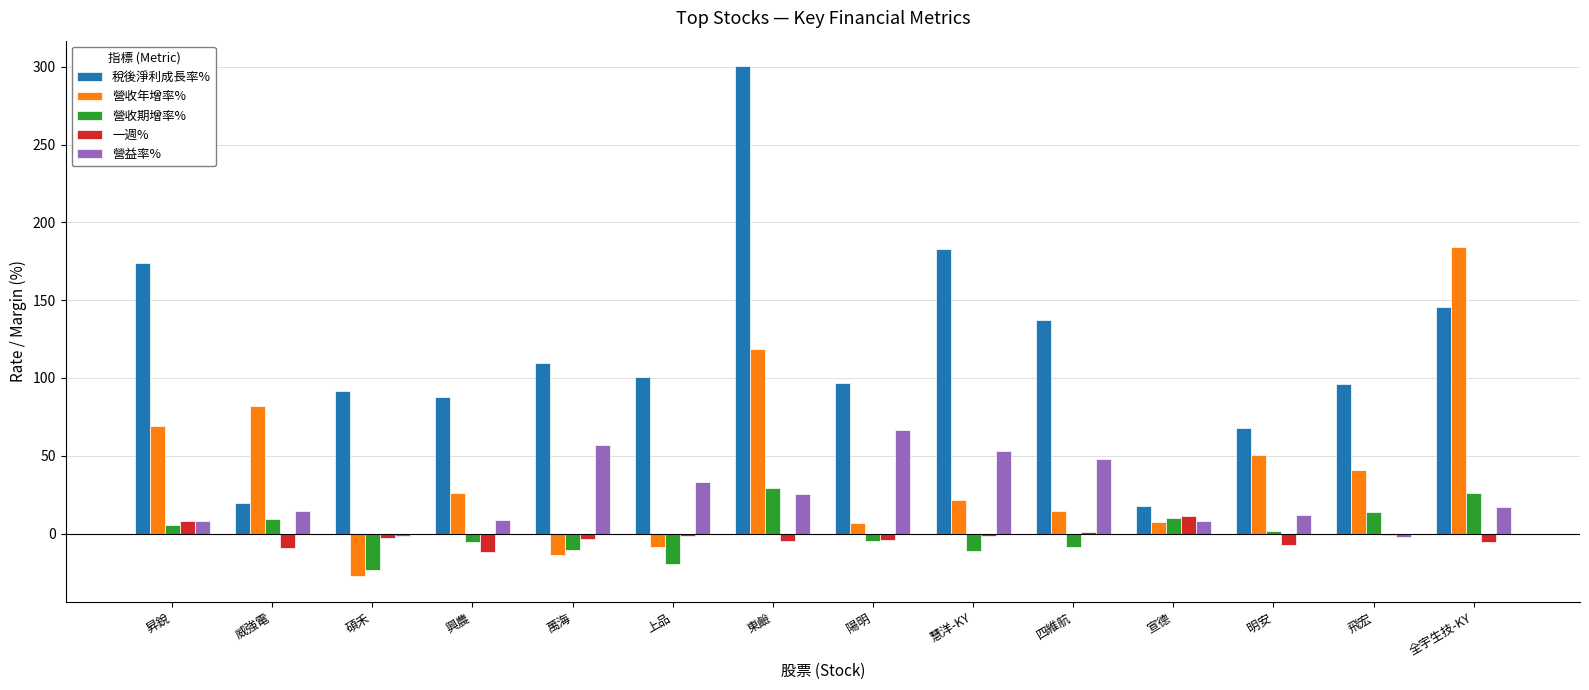

What is the maximum value for 一週%?

11.4